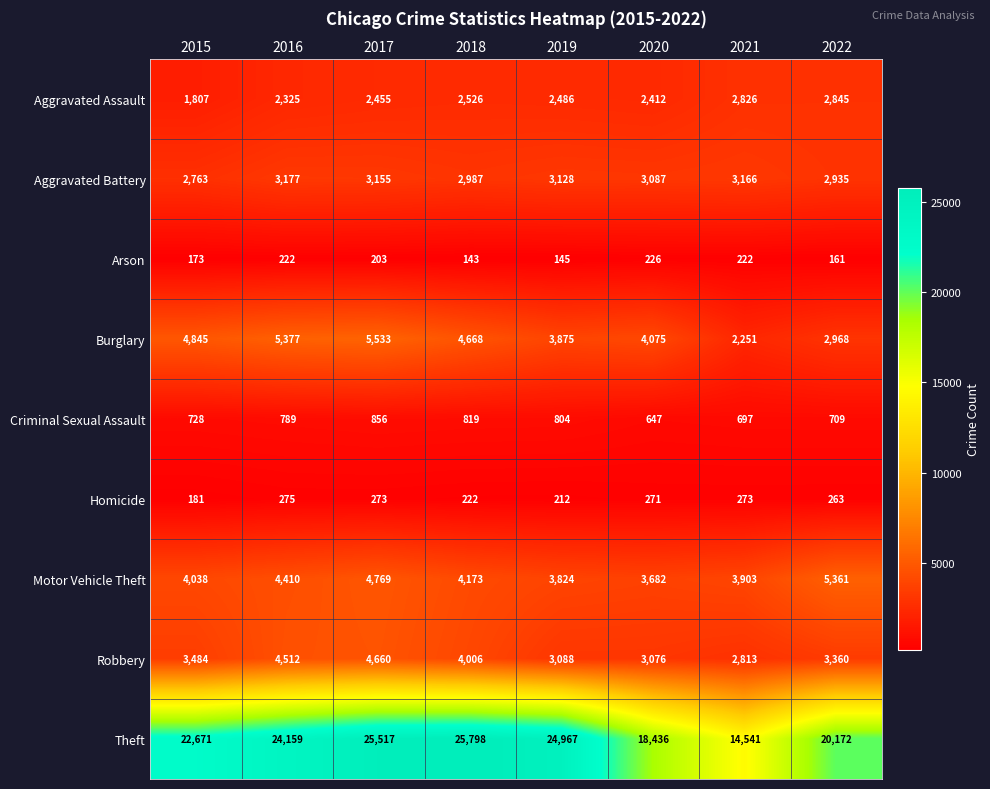

What is the sum of all Aggravated Assault values?

19682